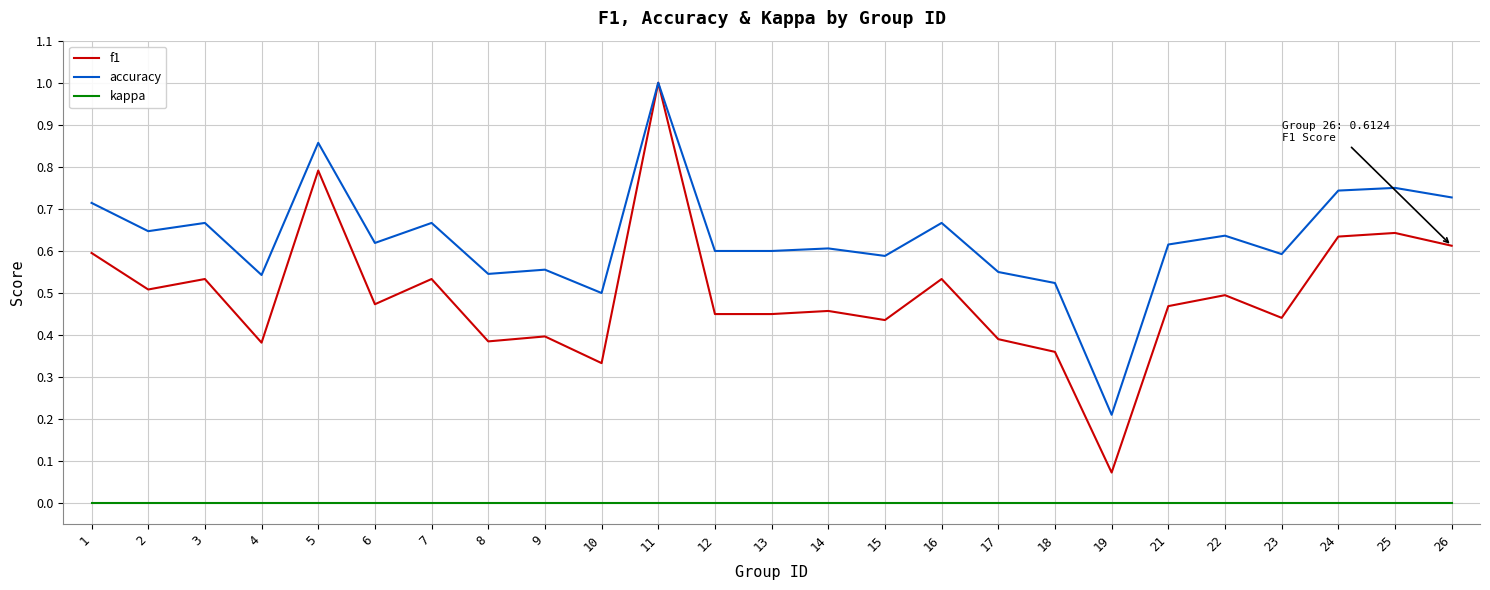

True or false: kappa and f1 cross at least once.

False